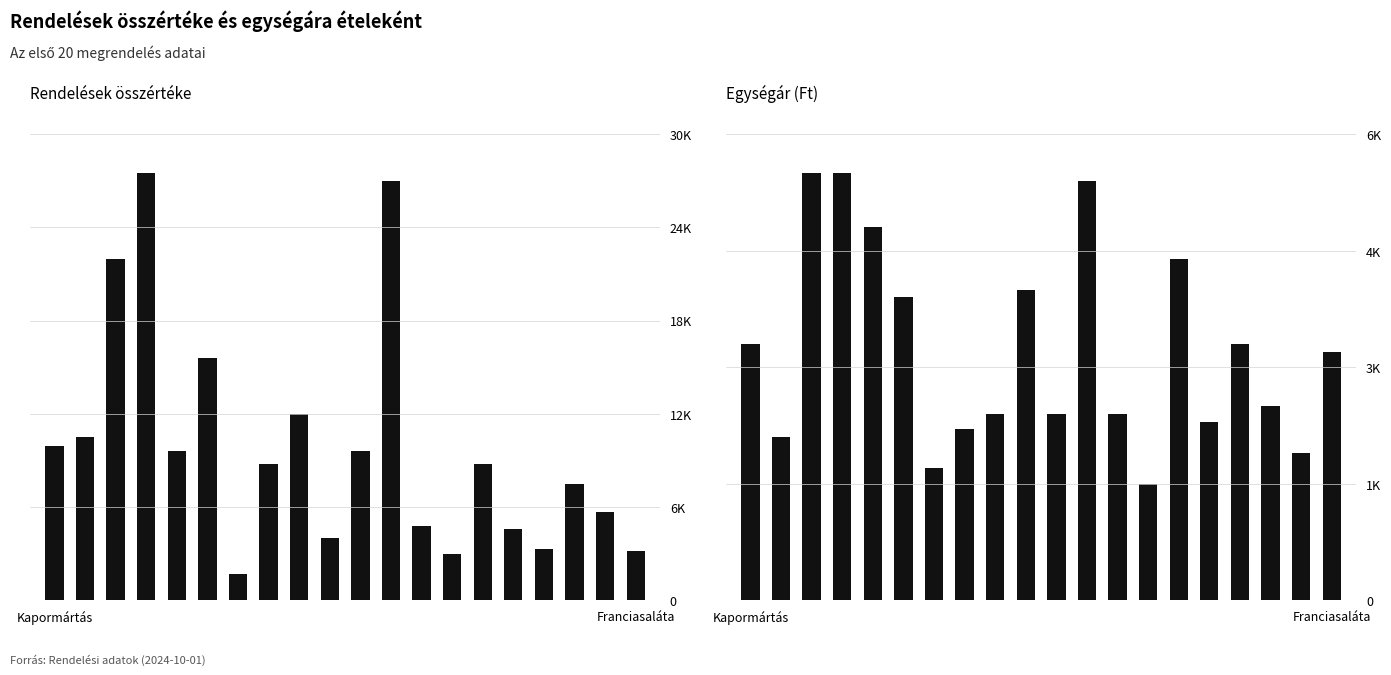

What are all the series names shown in the legend?

Rendelések összértéke, Ára